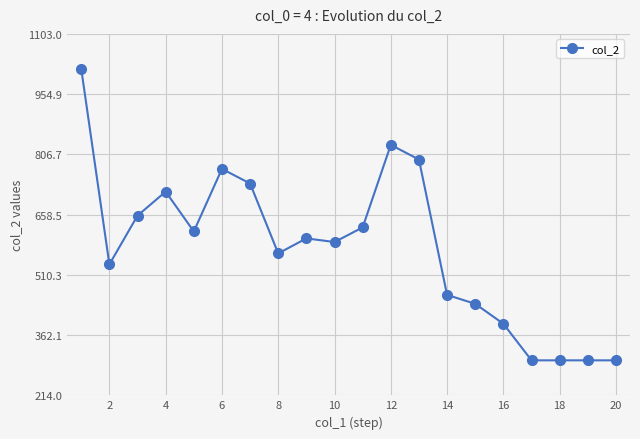

What is the greatest value displayed?

1017